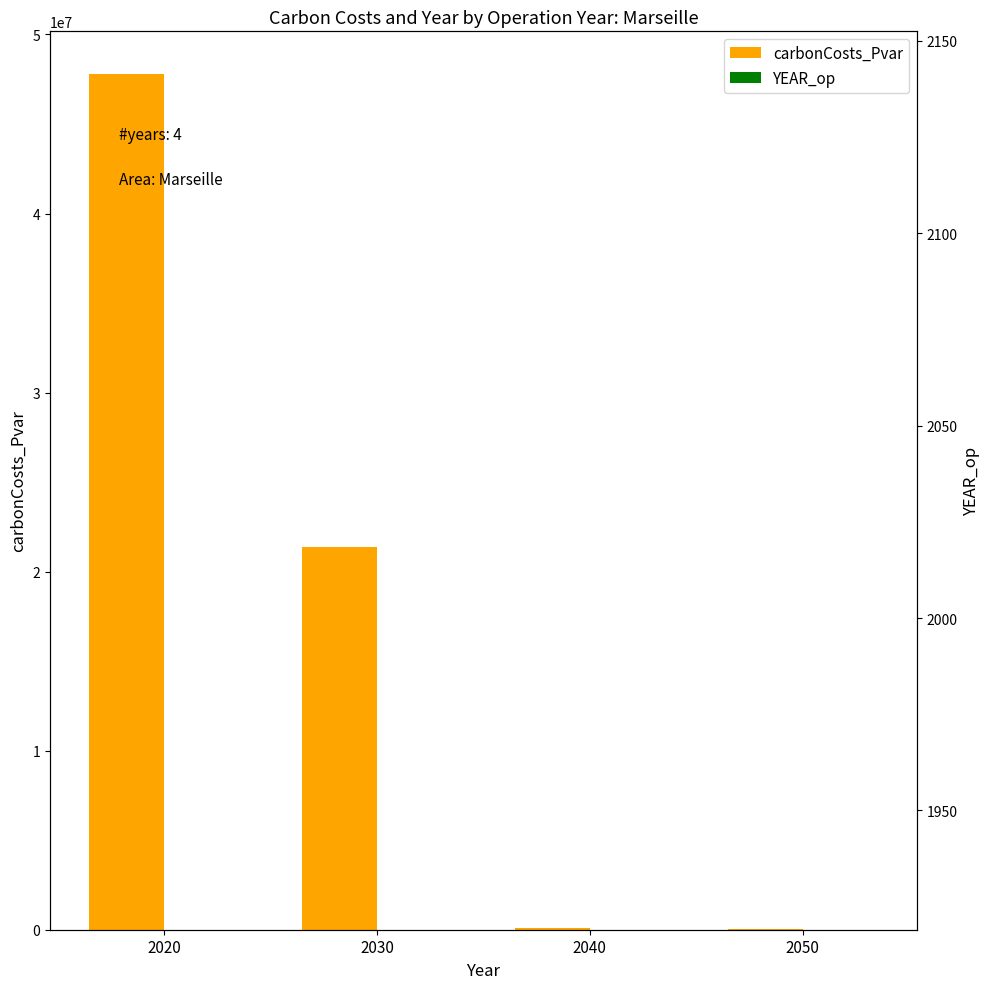

What is the greatest value displayed?

47784580.9